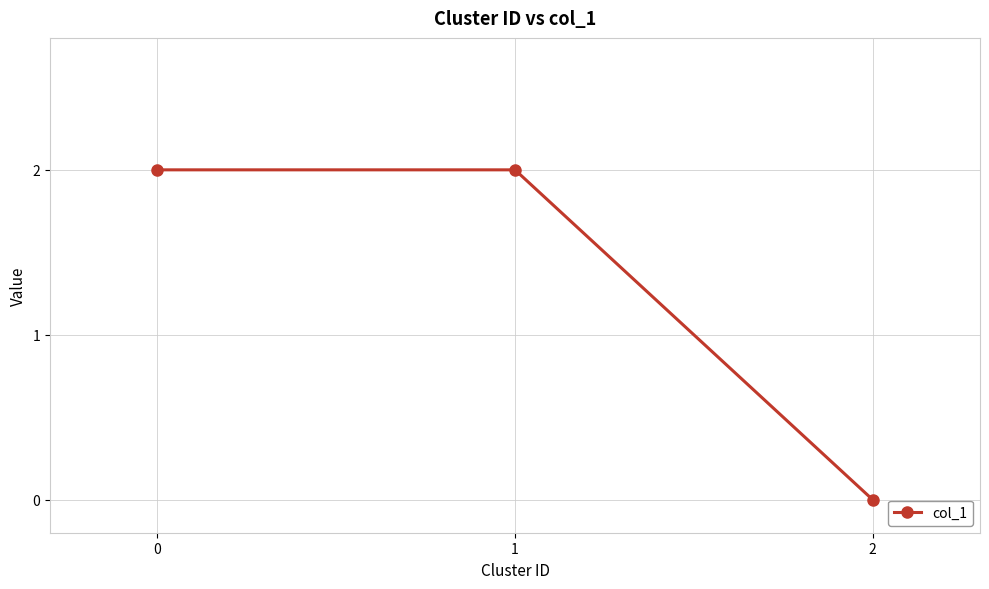

How many categories are shown in the chart?

3